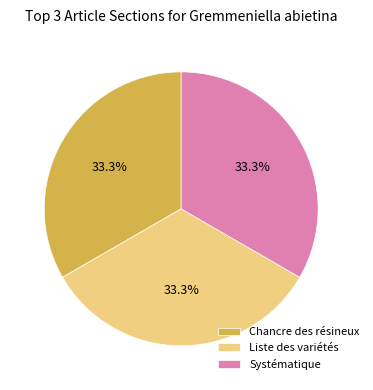

What is the ratio of the value at Liste des variétés to the value at Systématique?

1.0